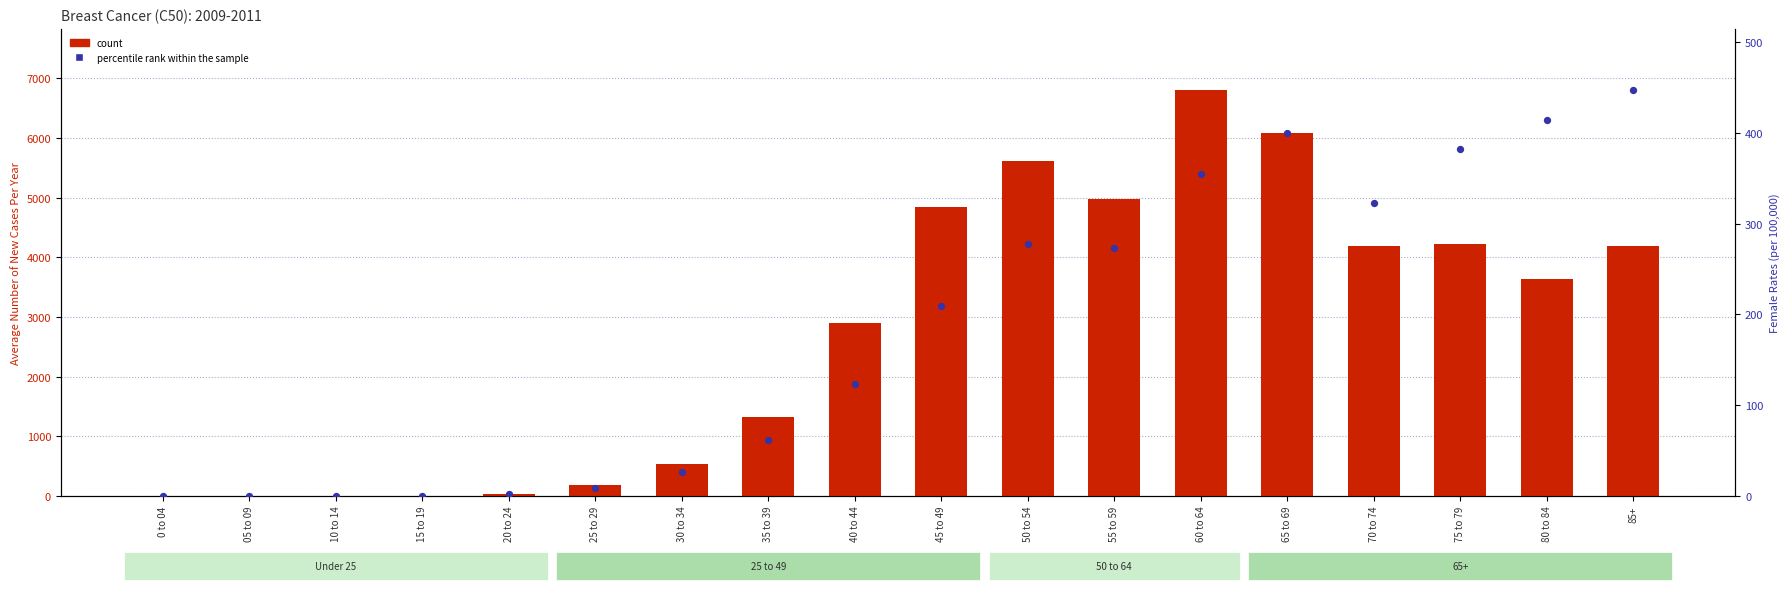

At which category is the sum across all series the highest?

60 to 64